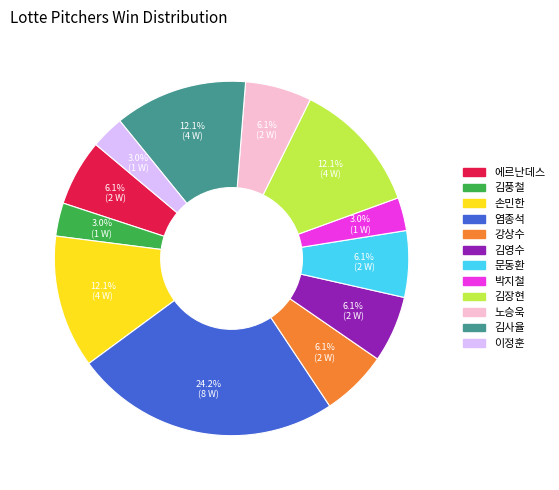

Is there a majority slice in this chart?

No